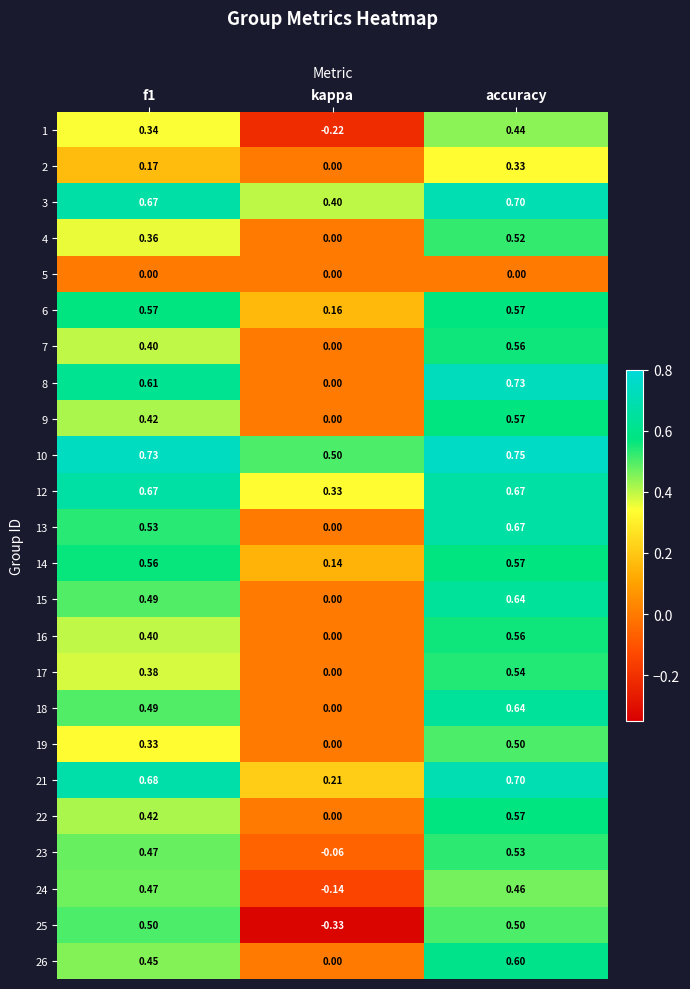

At which label does 22 reach its peak?

accuracy